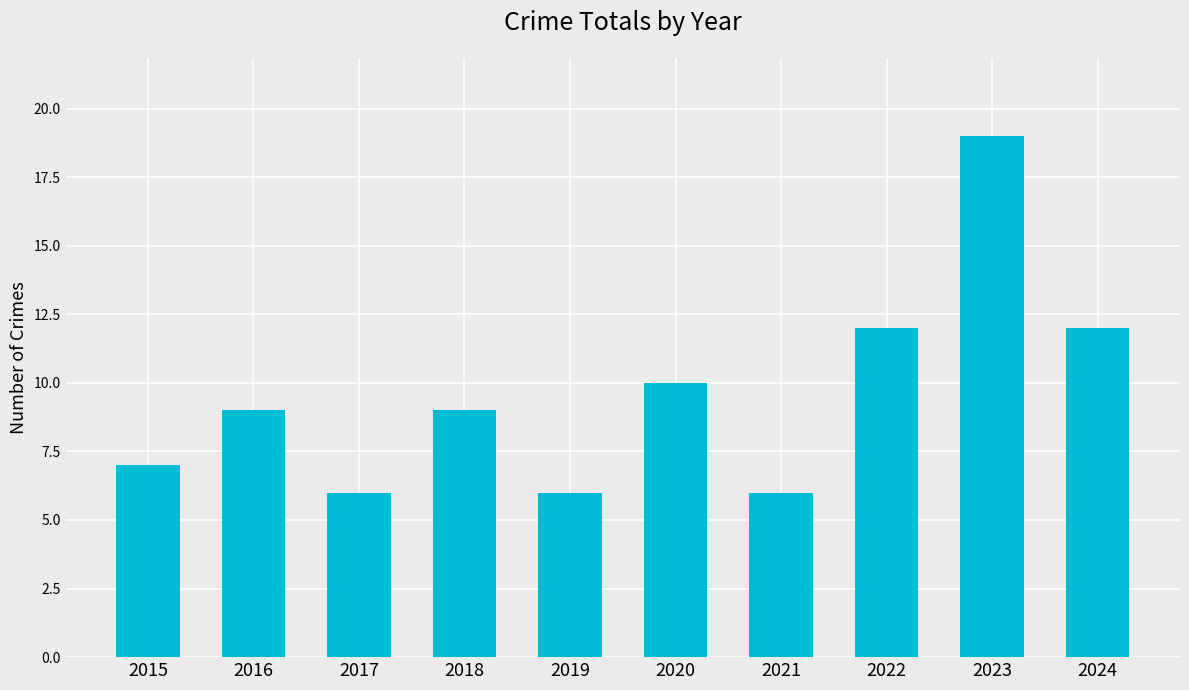

Does the chart contain any negative values?

No